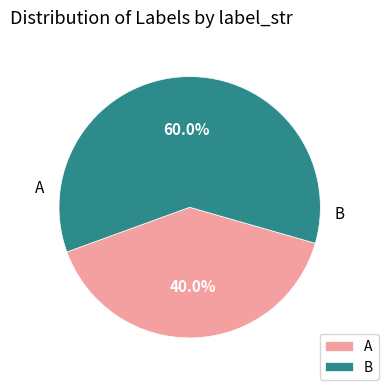

Do B and A together represent more than half of the pie?

Yes